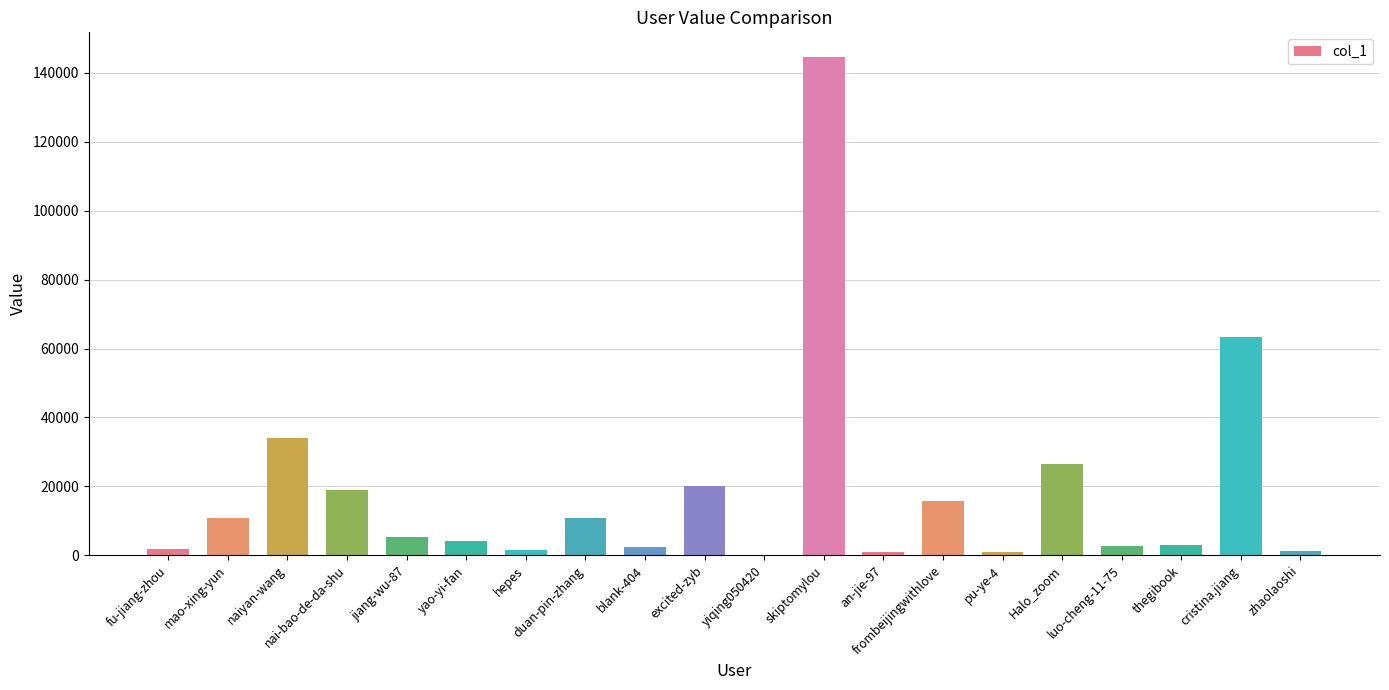

What is the difference between the values at frombeijingwithlove and jiang-wu-87?

10226